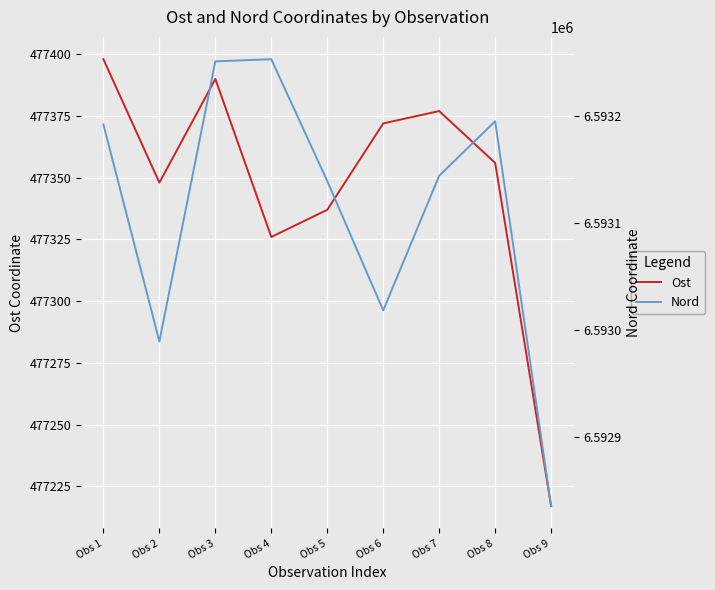

Which category has the lowest value across all series?

Obs 9